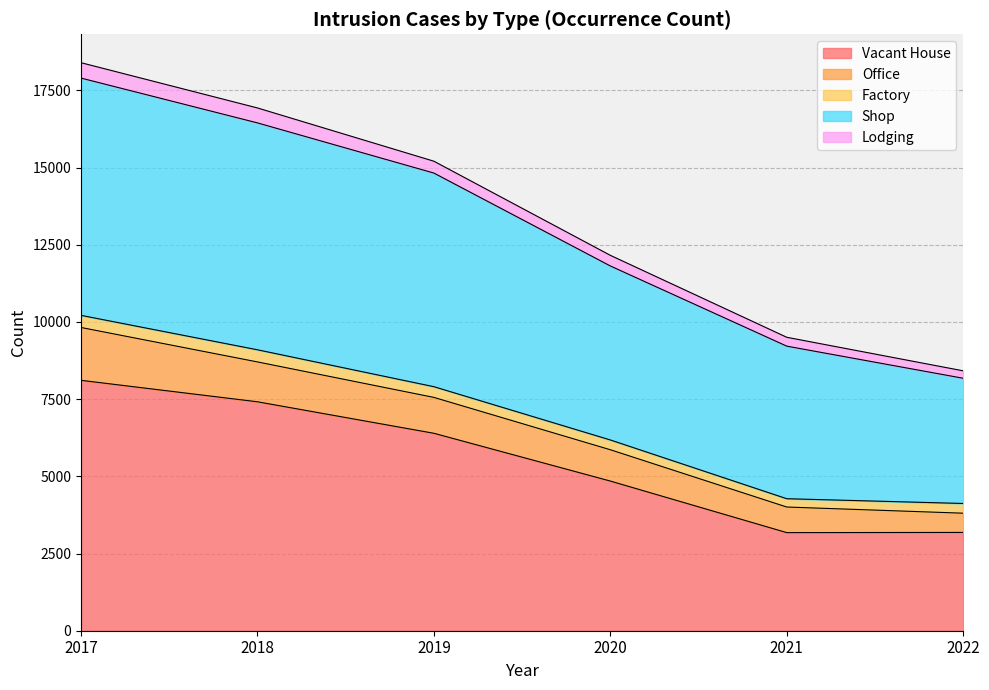

What is the total value across all series at 2018?

16930